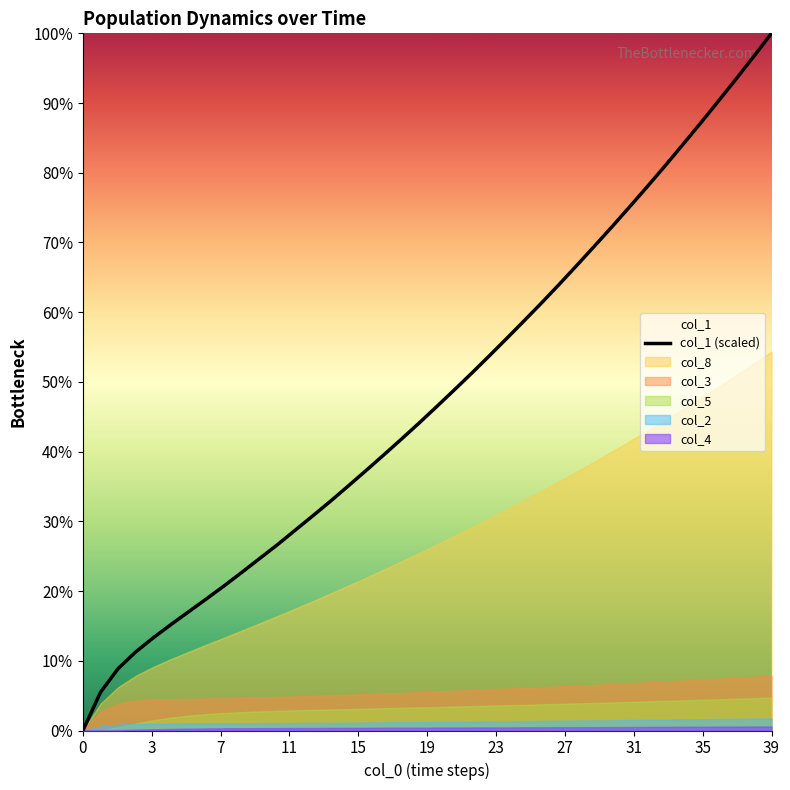

Between 11 and 21, which is larger?

21